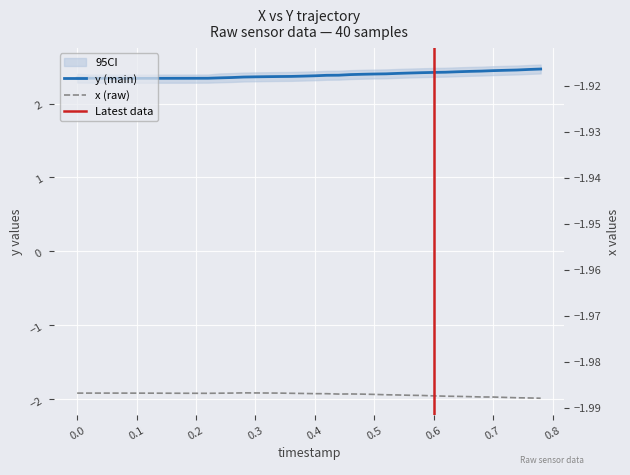

Which series has the largest range (max minus min)?

y